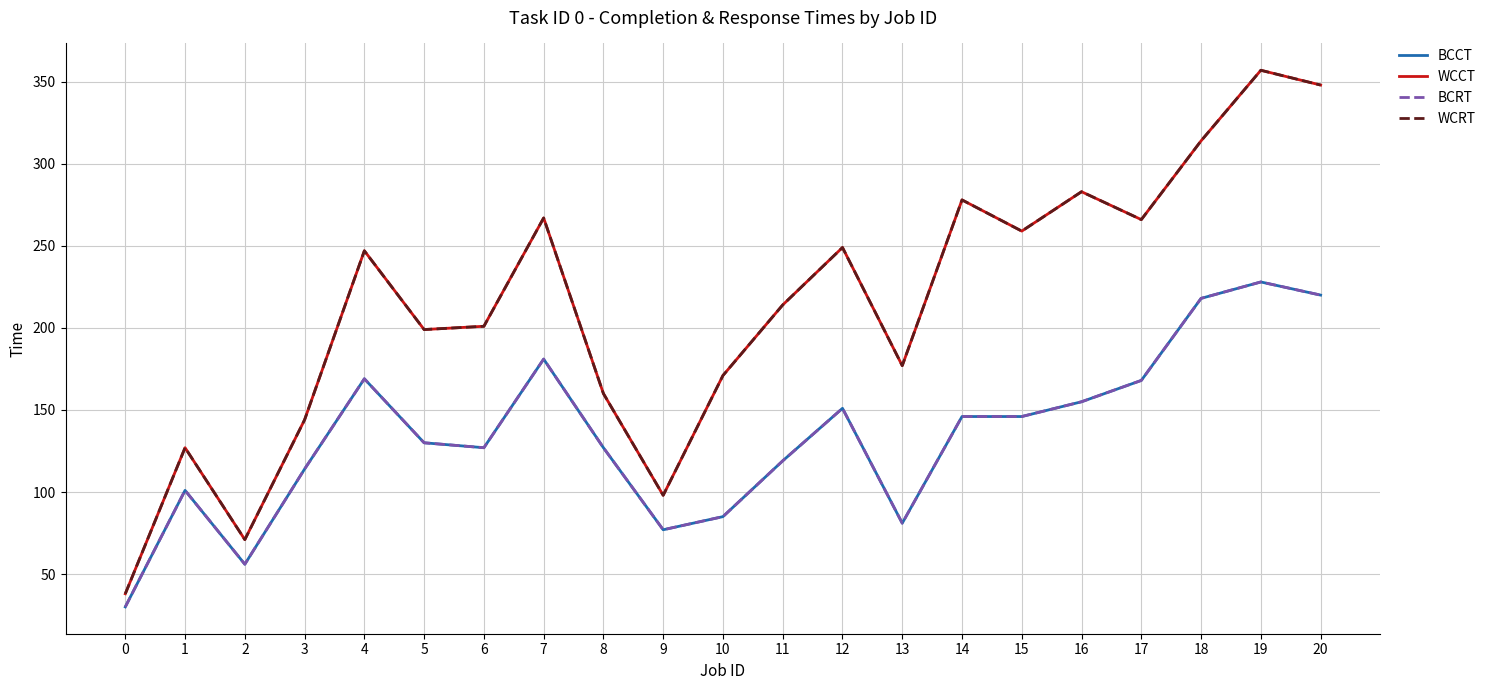

What is the maximum value for BCCT?

228